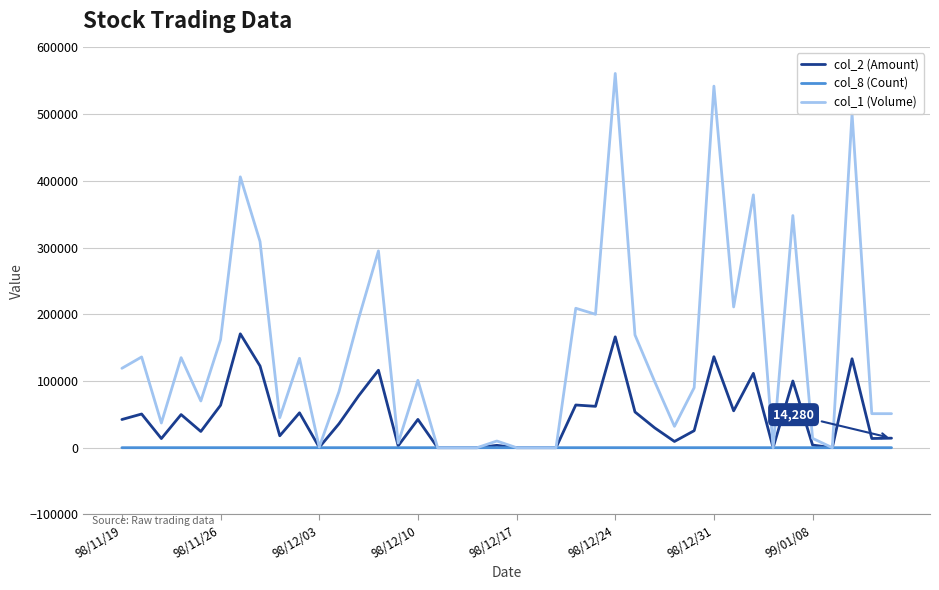

Which series has the largest range (max minus min)?

col_1 (Volume)